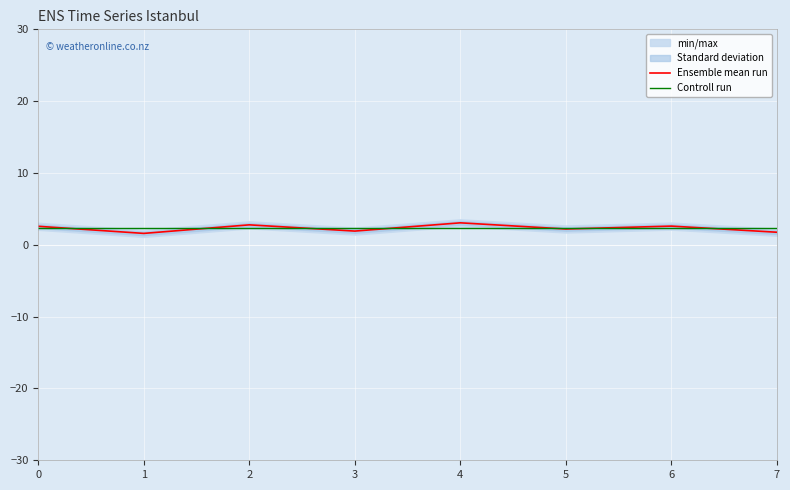

At which category does the chart reach its peak across all series?

4